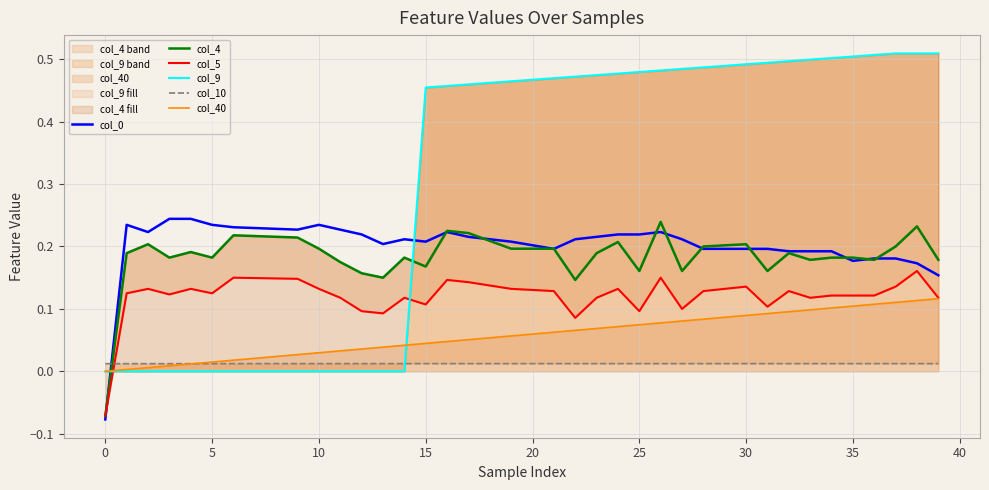

Which series has the largest total across all categories?

col_9